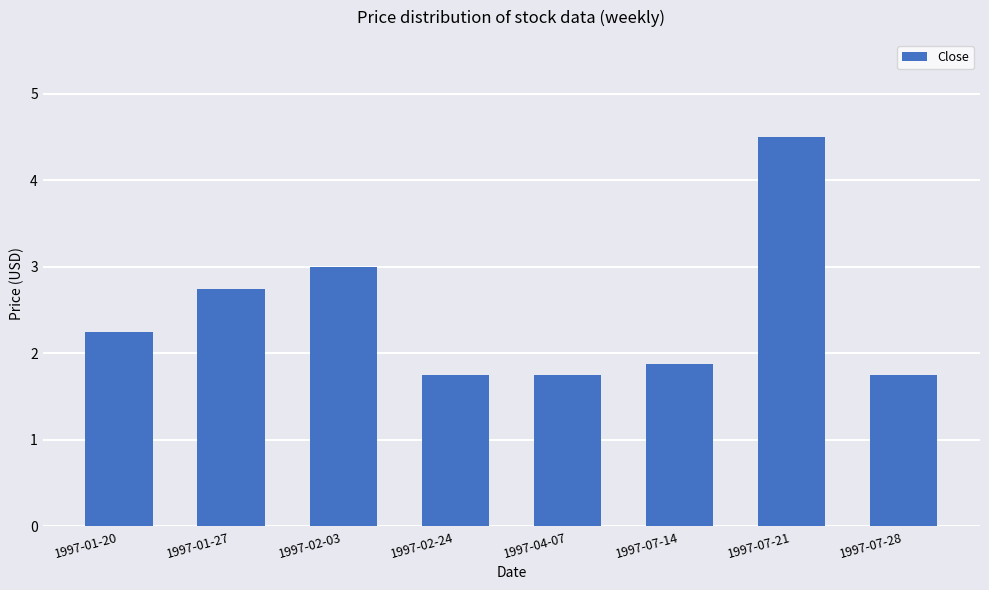

The value at 1997-07-14 is 2.9. True or false?

False